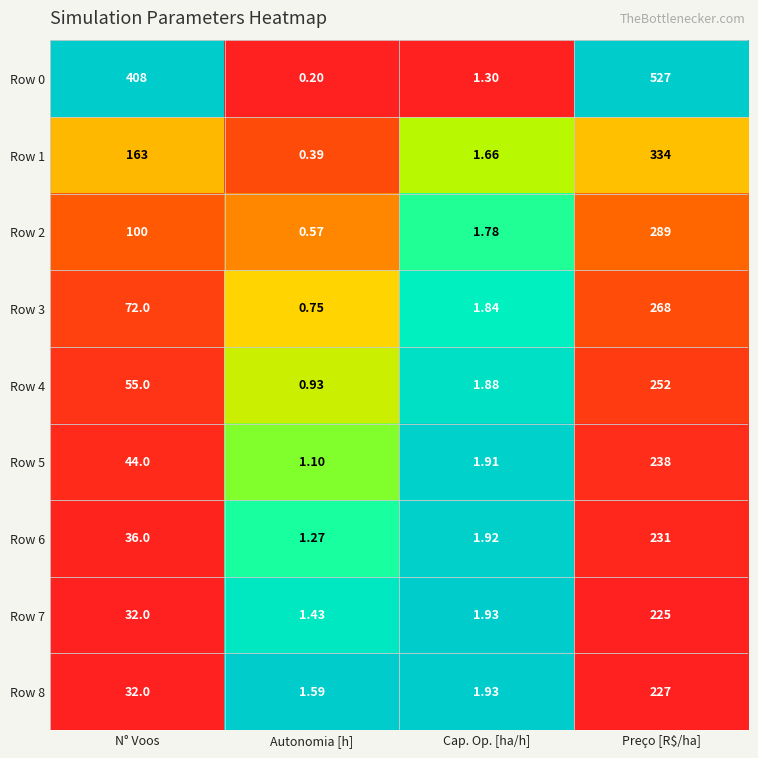

At which category is the sum across all series the highest?

Preço [R$/ha]